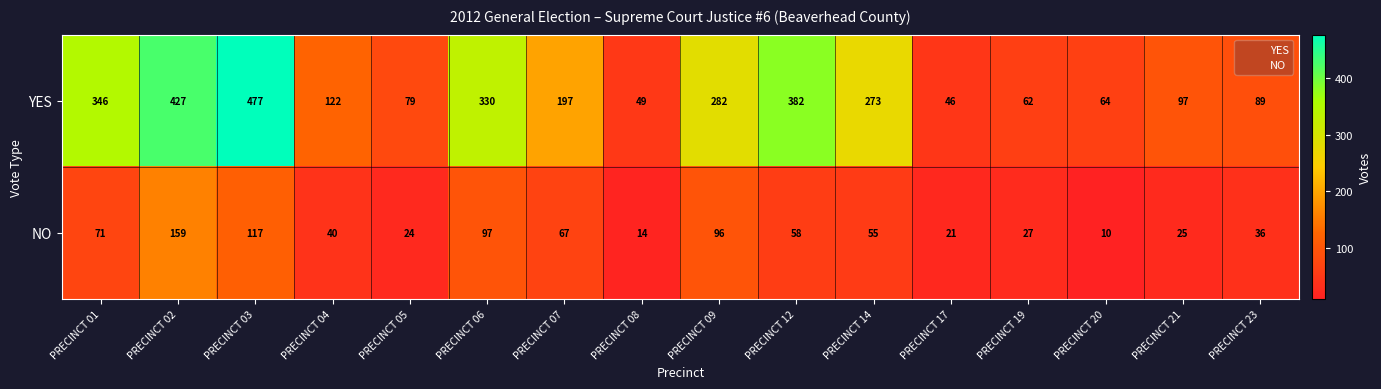

Is it true that YES equals 108 at PRECINCT 20?

False